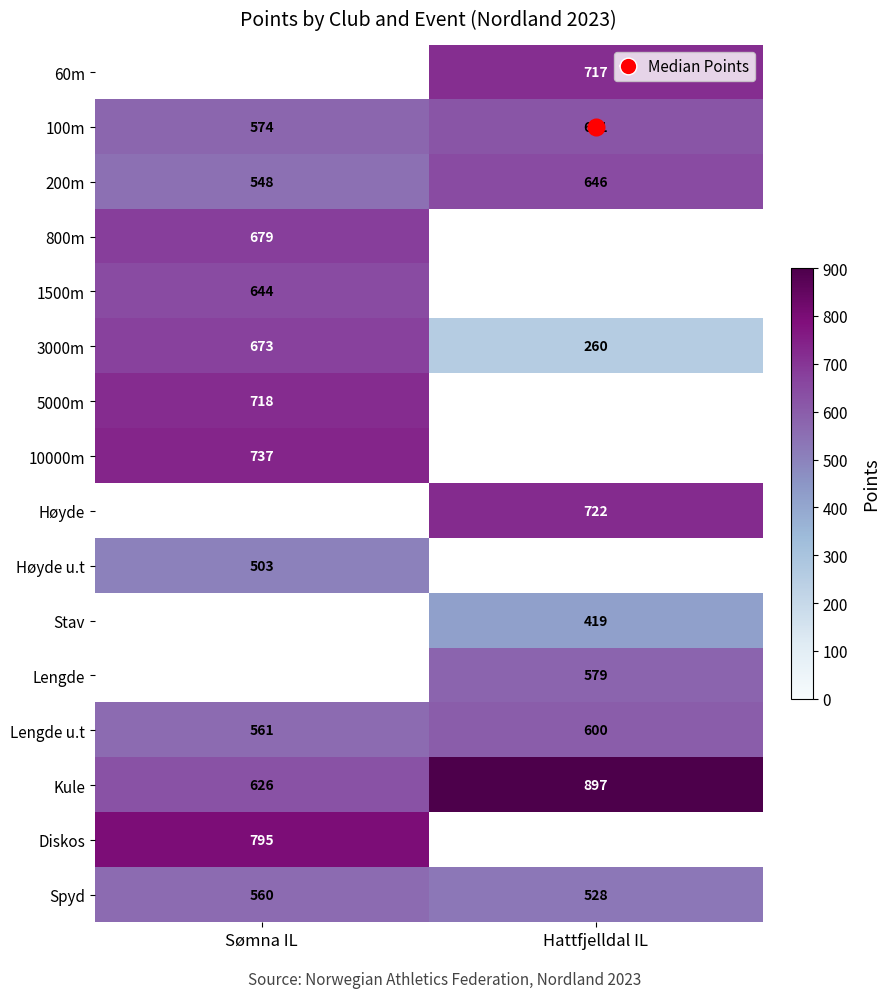

What is the spread (max minus min) of values at Hattfjelldal IL?

637.0